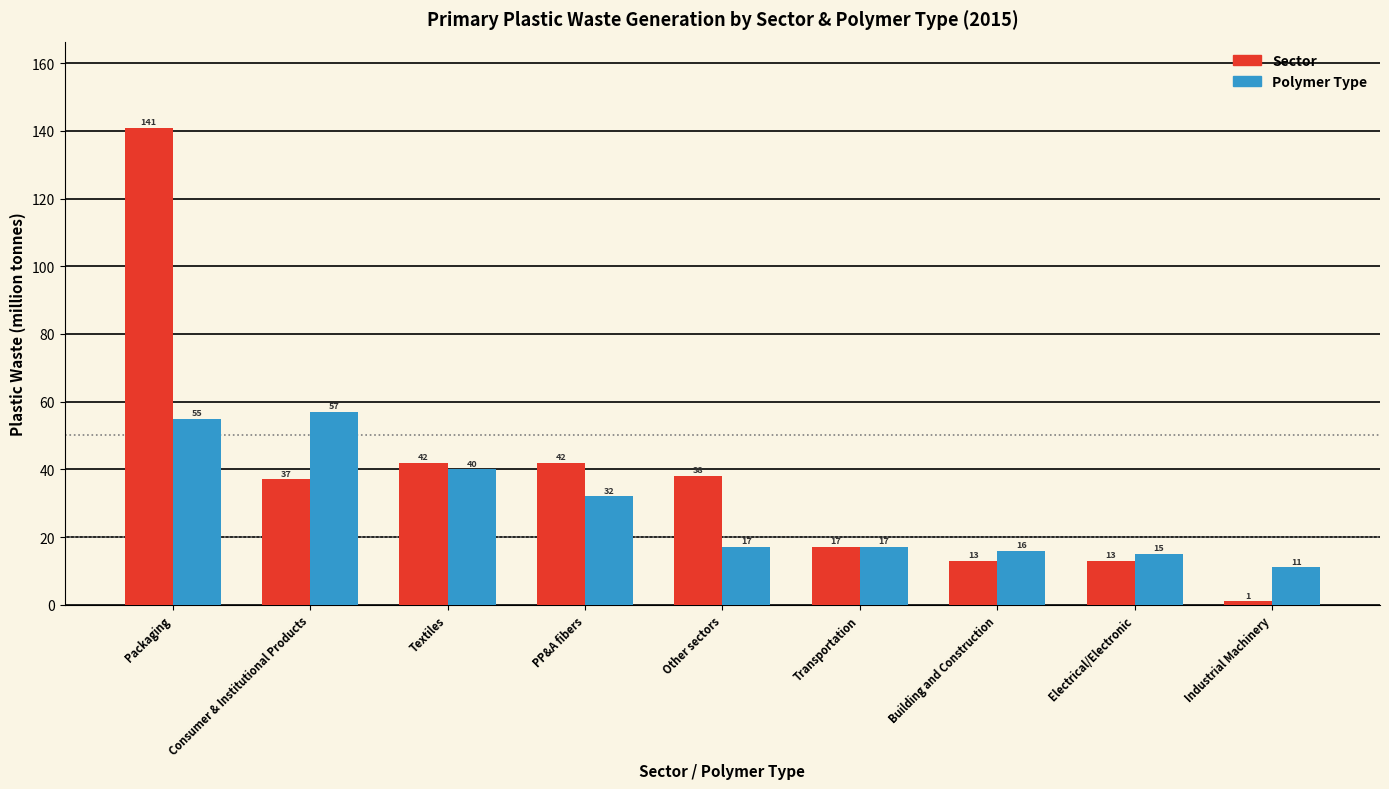

What is the spread (max minus min) of values at Other sectors?

21